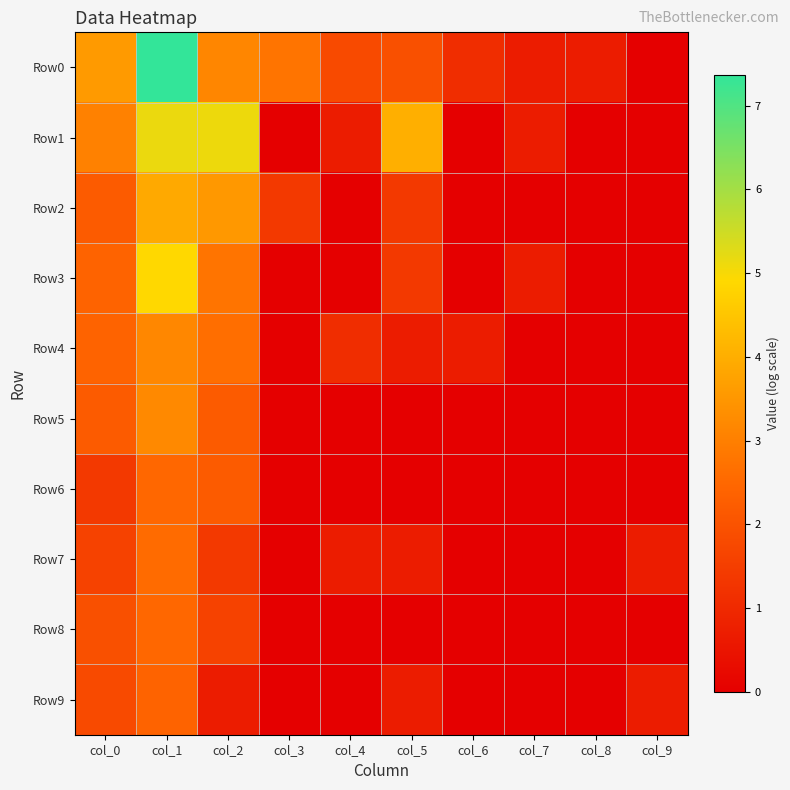

At which category is the sum across all series the highest?

col_1